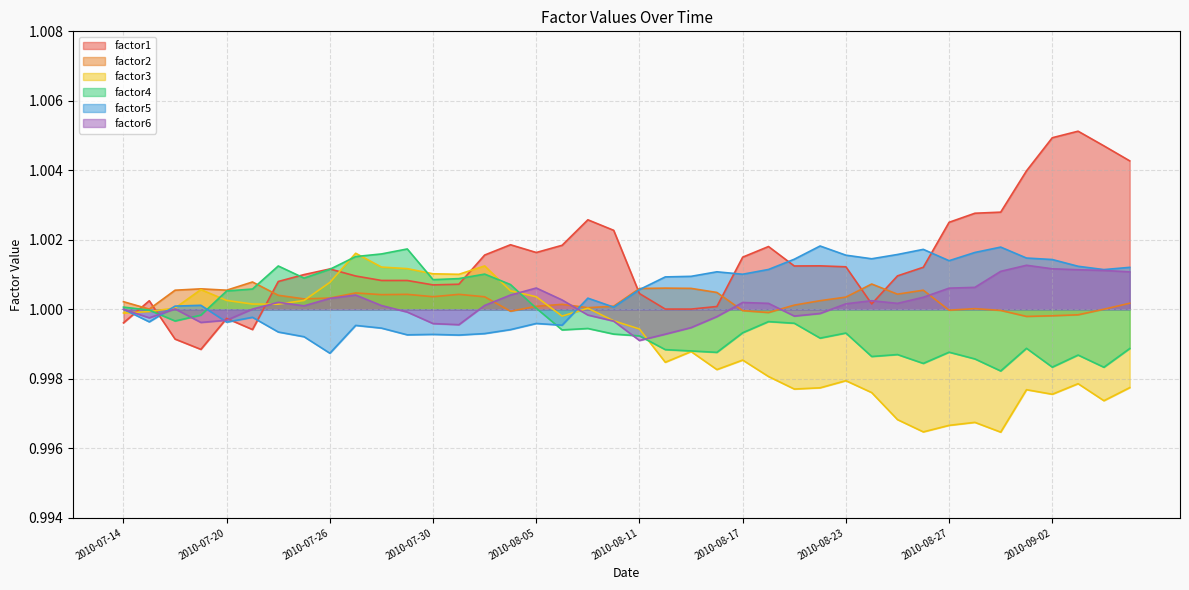

What are all the series names shown in the legend?

factor1, factor2, factor3, factor4, factor5, factor6